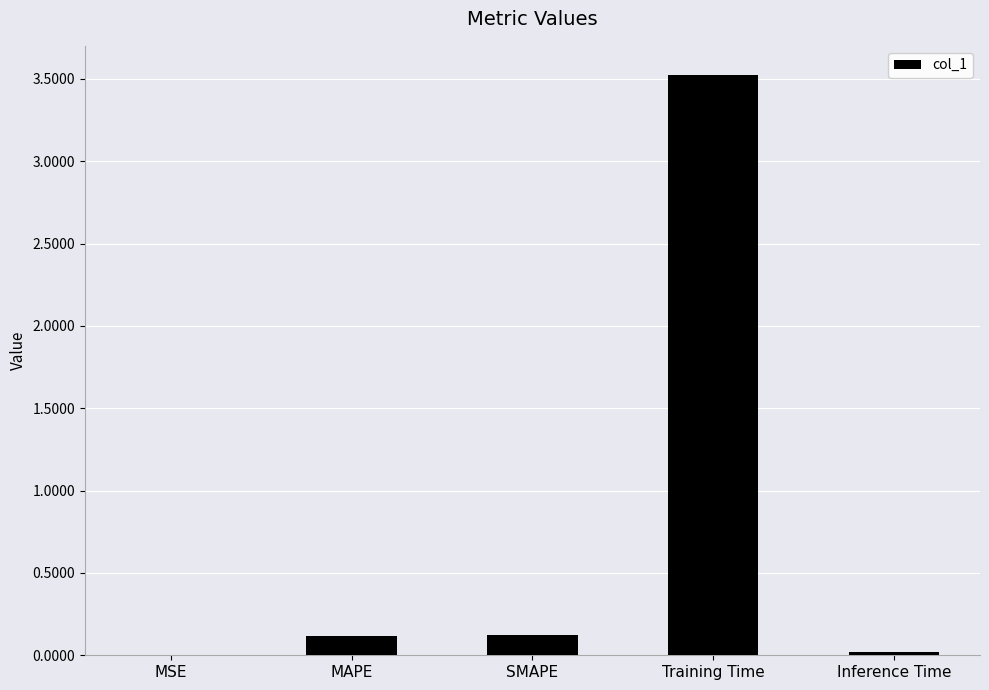

True or false: the data shows 0.1 at MAPE.

True